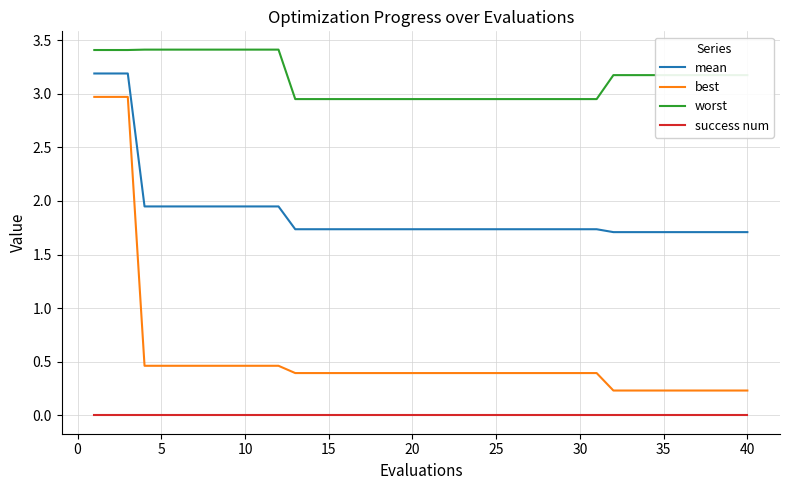

Which series has the largest total across all categories?

worst